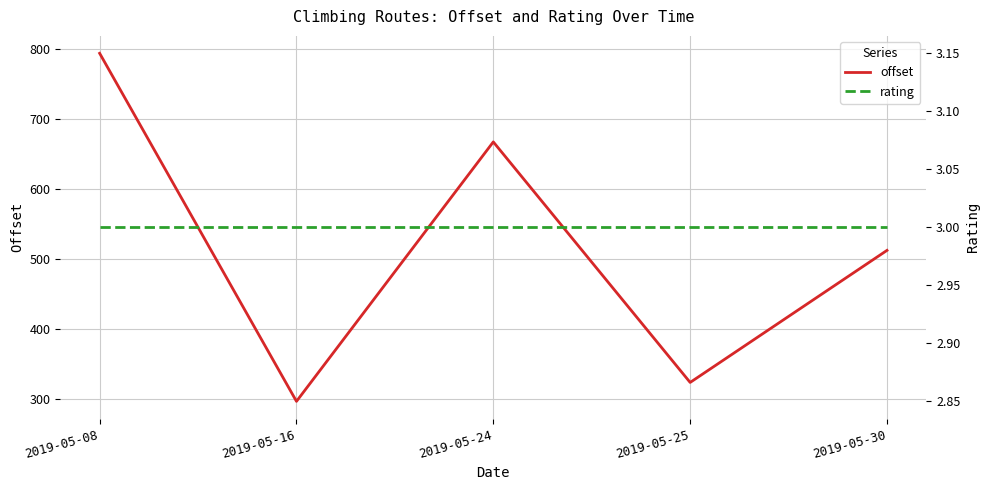

Which series has the widest spread of values?

offset